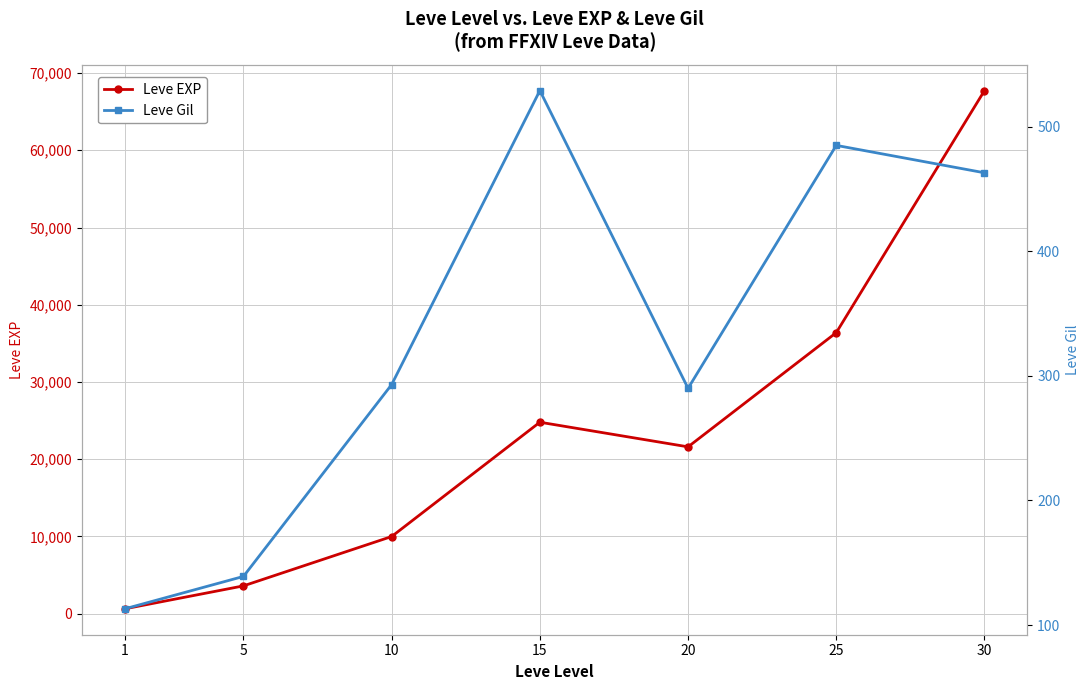

True or false: Leve EXP and Leve Gil intersect in this chart.

False